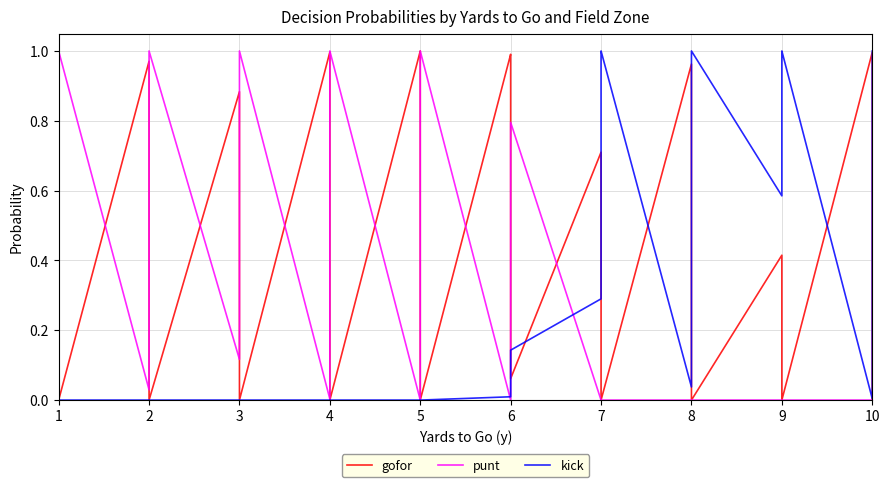

In kick, how many points are lower than both neighbors (excluding endpoints)?

3